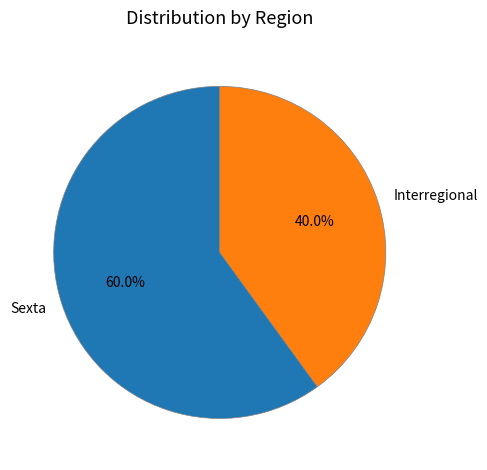

The Interregional slice represents 40% of the pie. True or false?

True